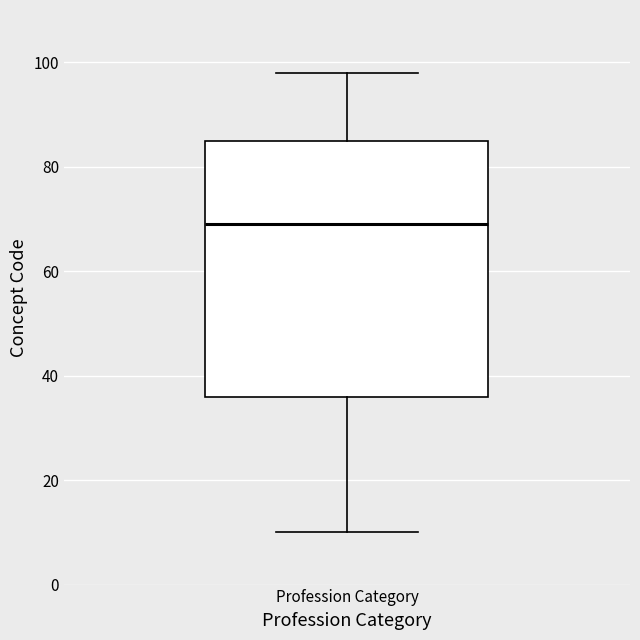

Transcribe this box plot: give where the median line is, the range the box spans, and where the two whiskers end, as read against the y-axis. The values are not printed on the chart, so give them approximately, as read against the axis.

median 70, box 36 to 86, whiskers 10 to 98